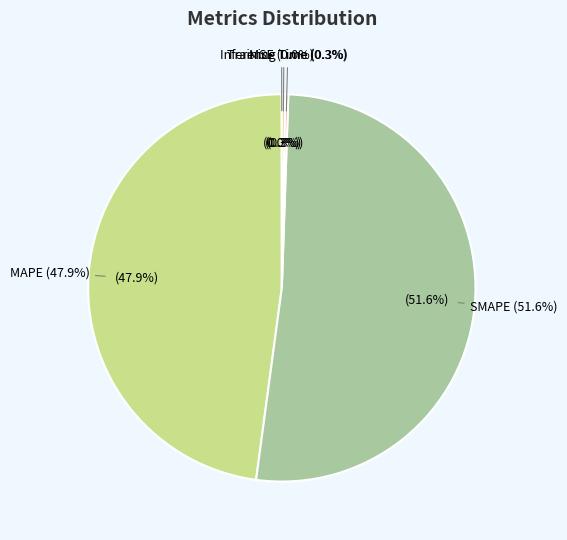

Does any single category account for the majority?

Yes